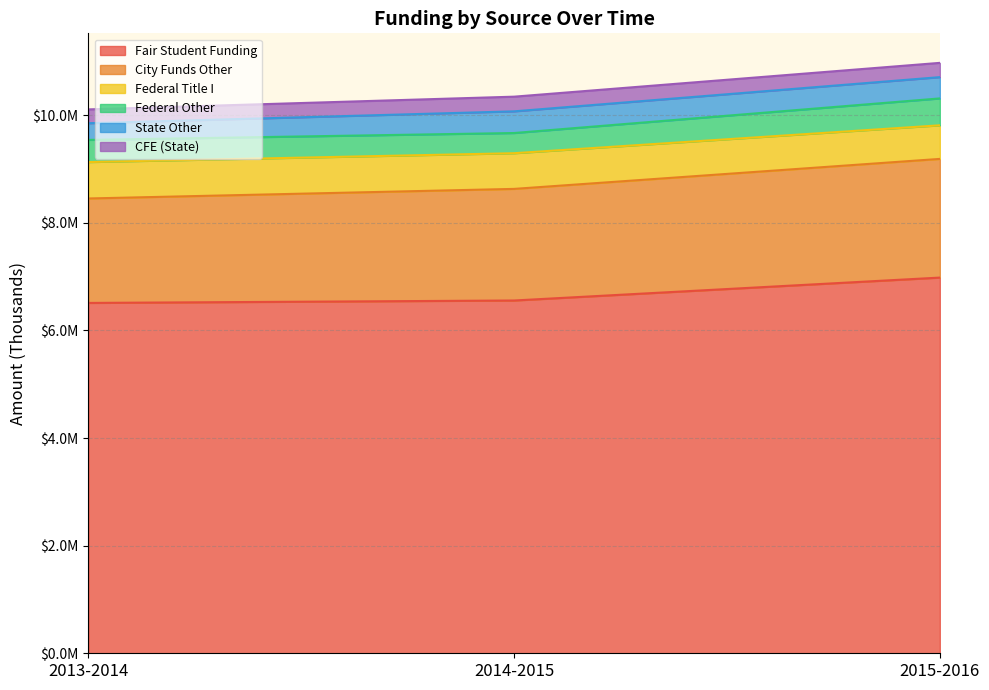

Rank the series by their maximum value, from highest to lowest.

Fair Student Funding, City Funds Other, Federal Title I, Federal Other, State Other, CFE (State)